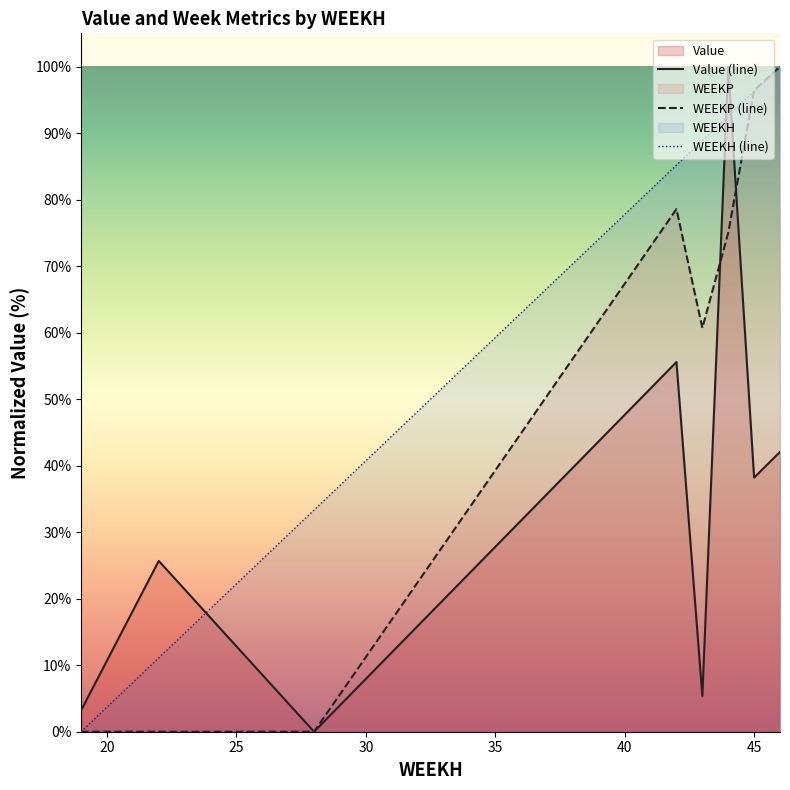

Reading right to left, extract all data points from this chart.

Value (line): 42.1	38.2	100.0	5.4	55.6	0.0	4.3	8.6	12.8	17.1	21.4	25.7	18.2	10.7	3.2
WEEKP (line): 100.0	96.4	75.0	60.7	78.6	0.0	0.0	0.0	0.0	0.0	0.0	0.0	0.0	0.0	0.0
WEEKH (line): 100.0	96.3	92.6	88.9	85.2	33.3	29.6	25.9	22.2	18.5	14.8	11.1	7.4	3.7	0.0